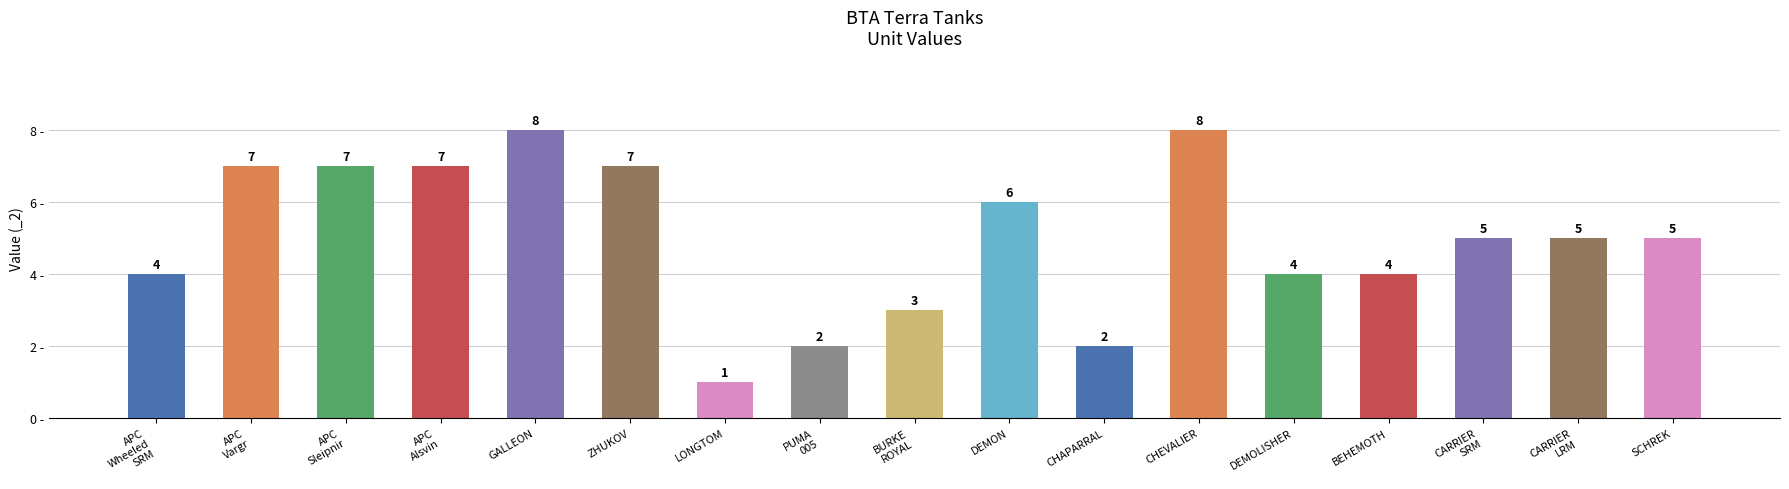

What is the sum of all values?

85